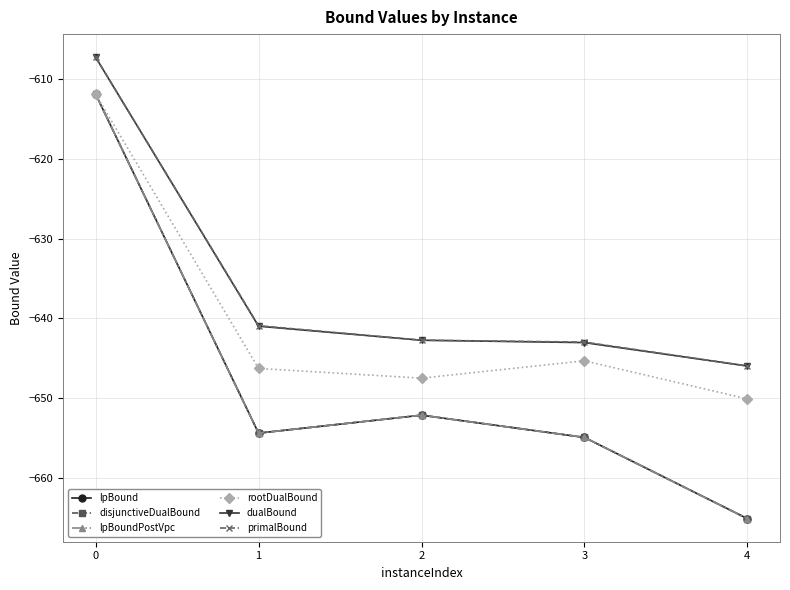

What is the difference between the primalBound values at 1 and 0?

33.7